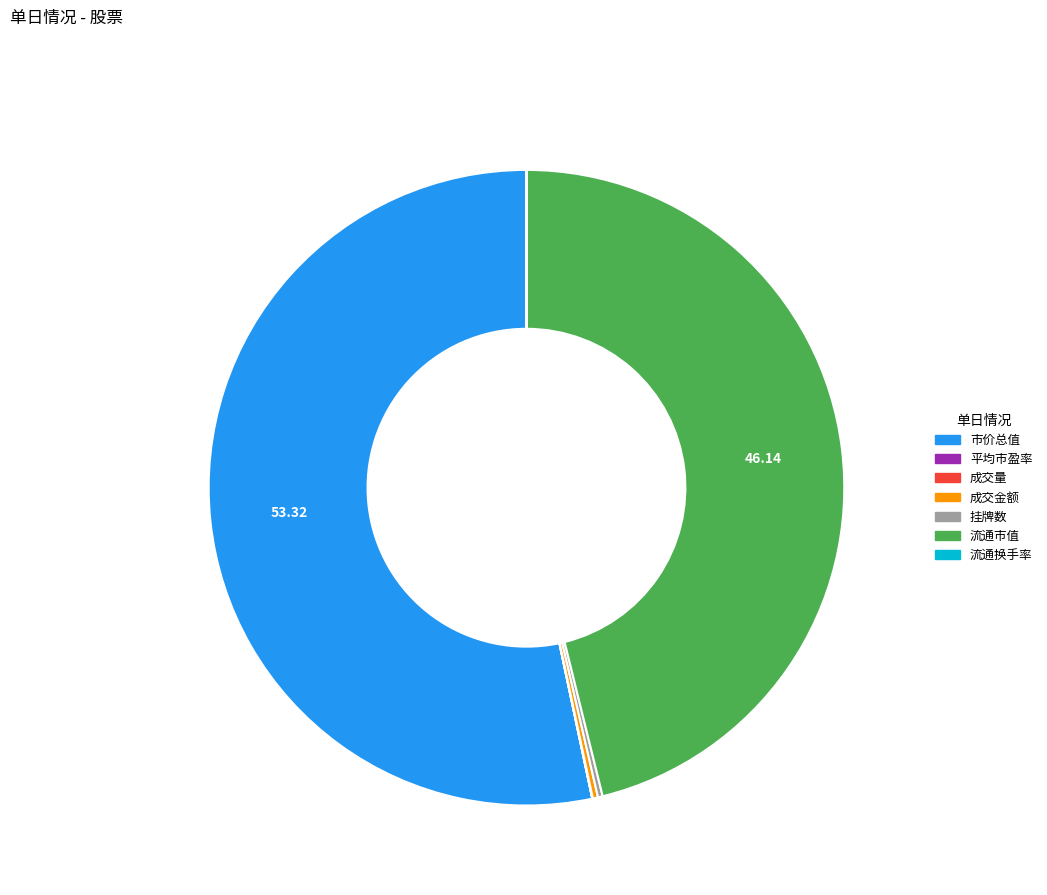

What is the largest slice in the pie chart?

市价总值